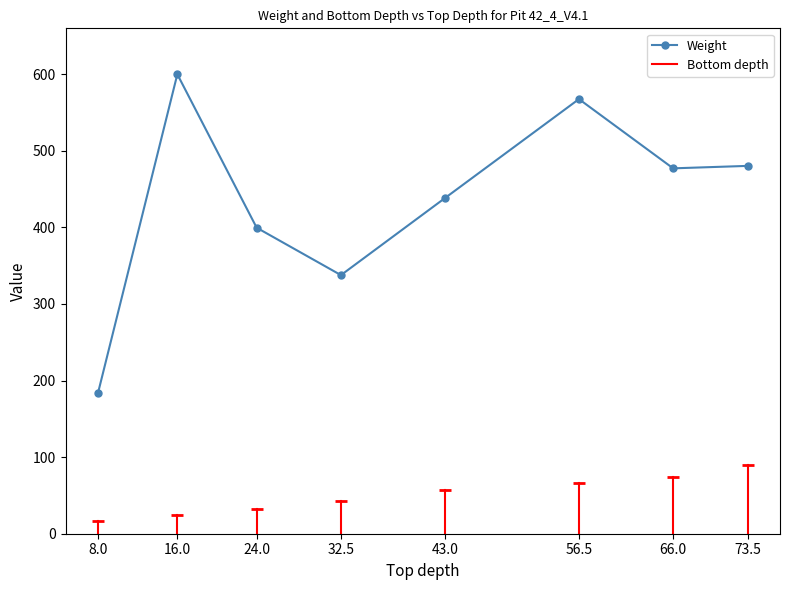

At which label is the value closest to 391?

24.0